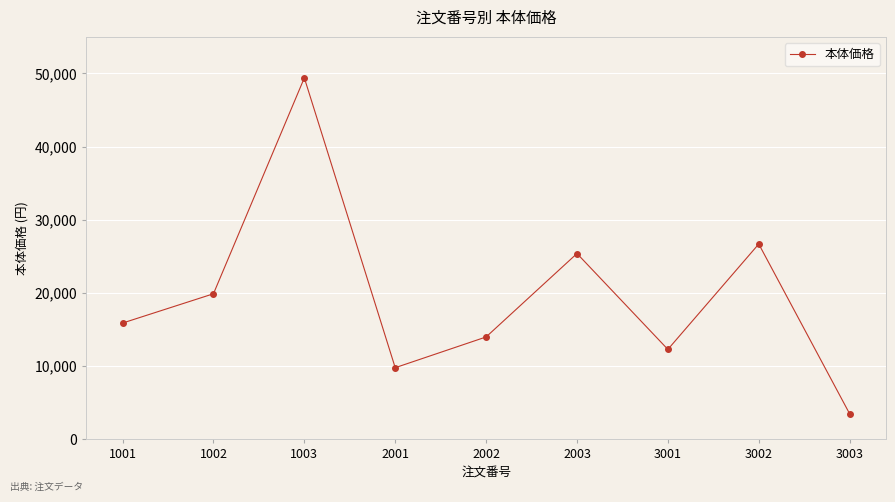

List the labels in order of value, largest first.

1003, 3002, 2003, 1002, 1001, 2002, 3001, 2001, 3003